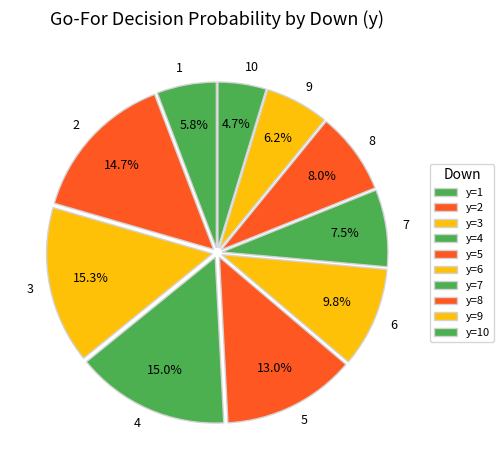

How much of the chart is everything except 8?

92.0%